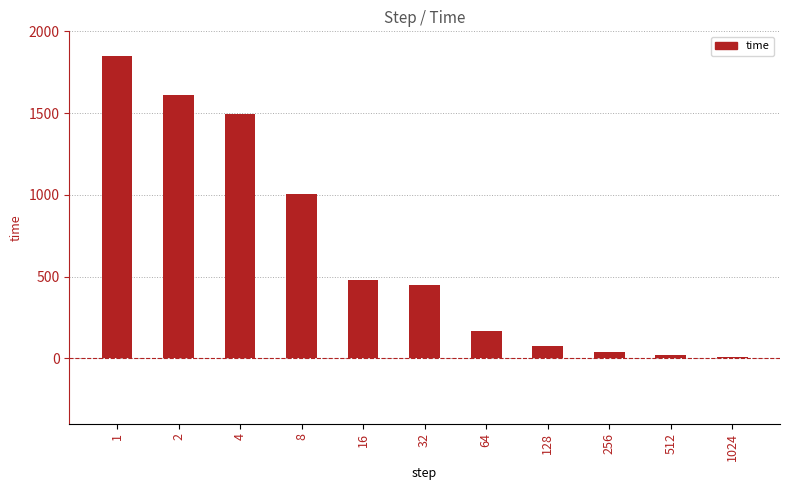

How many categories are shown in the chart?

11